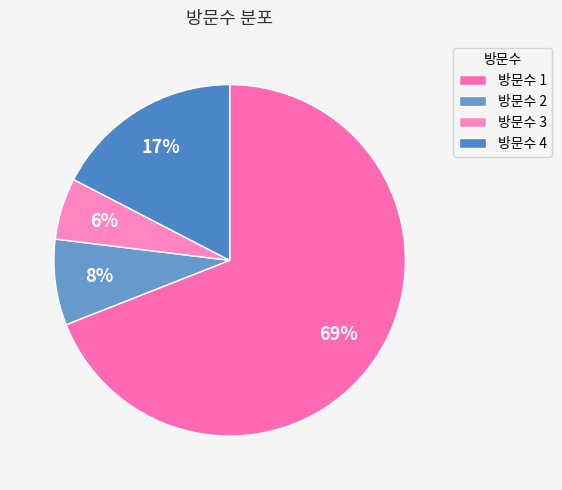

How many segments does this pie chart have?

4